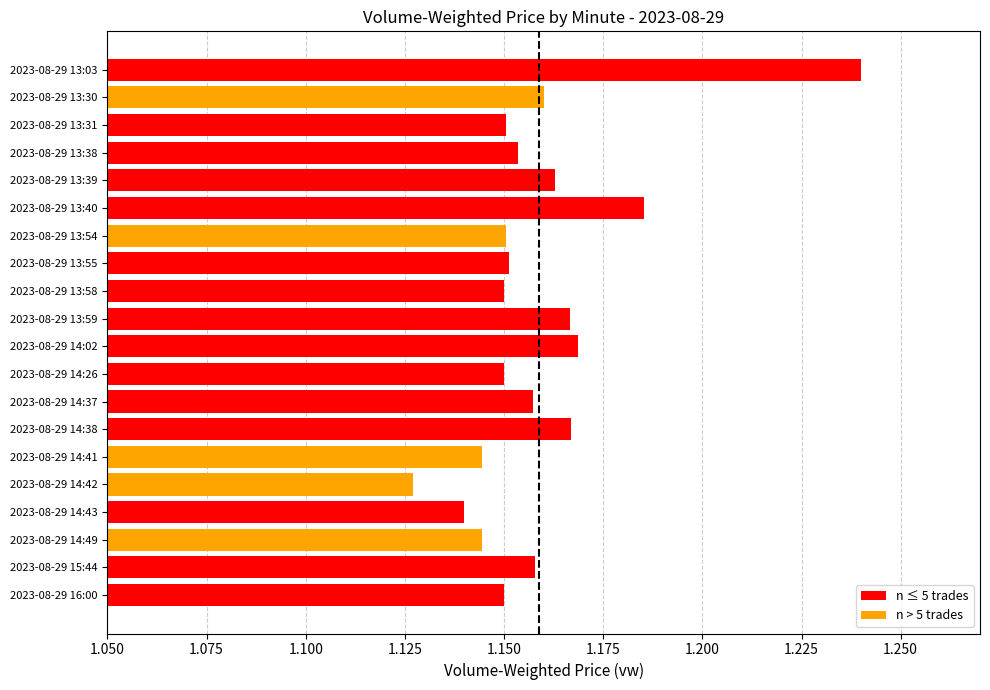

At which label is the value closest to 1?

2023-08-29 14:42